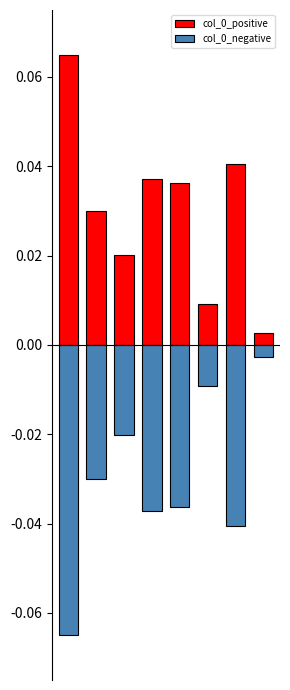

Between 4 and 6, which series saw the biggest shift?

col_0_positive